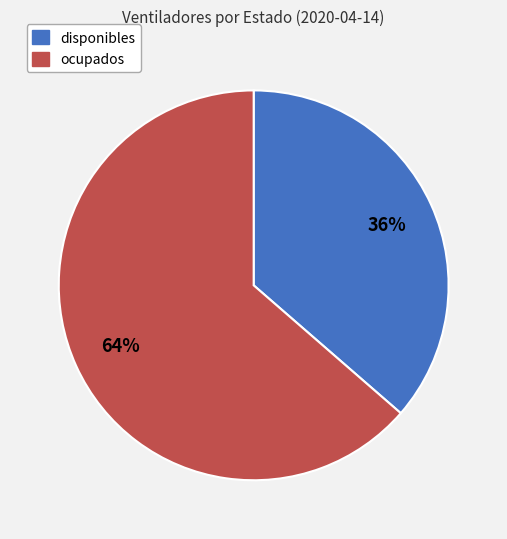

How many segments does this pie chart have?

2